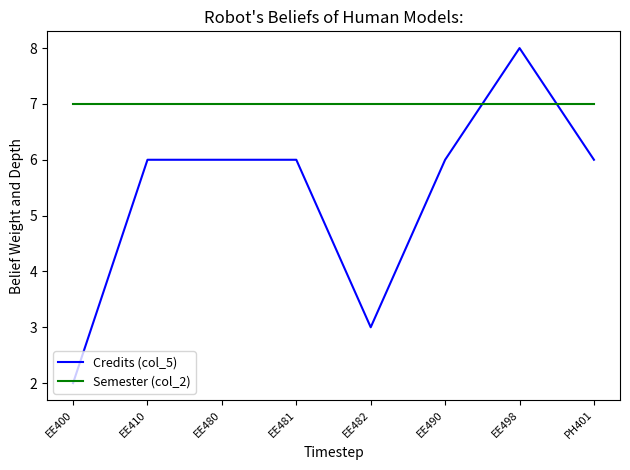

What is the spread (max minus min) of values at EE498?

1